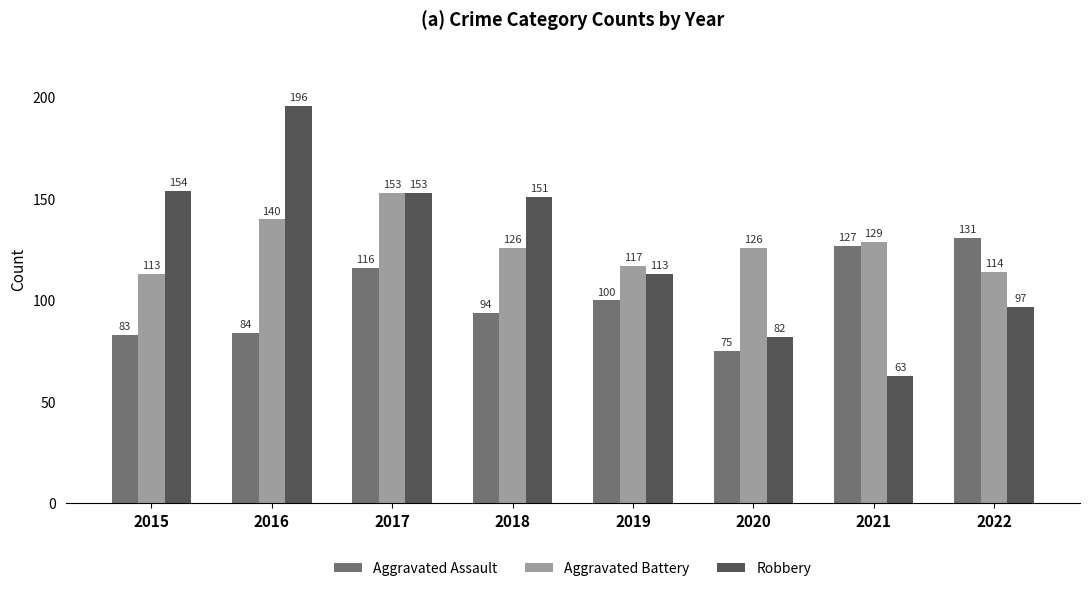

Is it true that Aggravated Battery equals 201 at 2020?

False